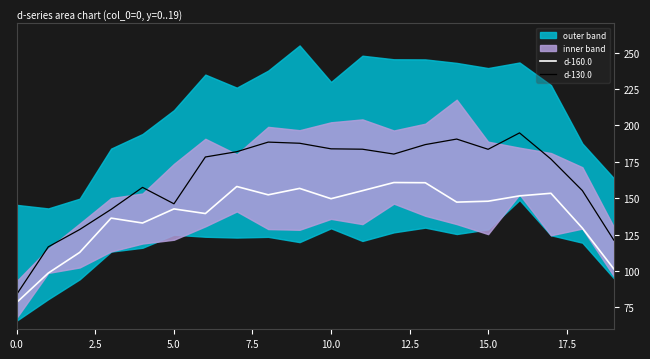

True or false: d-130.0 has more than 2 interior local peaks.

True